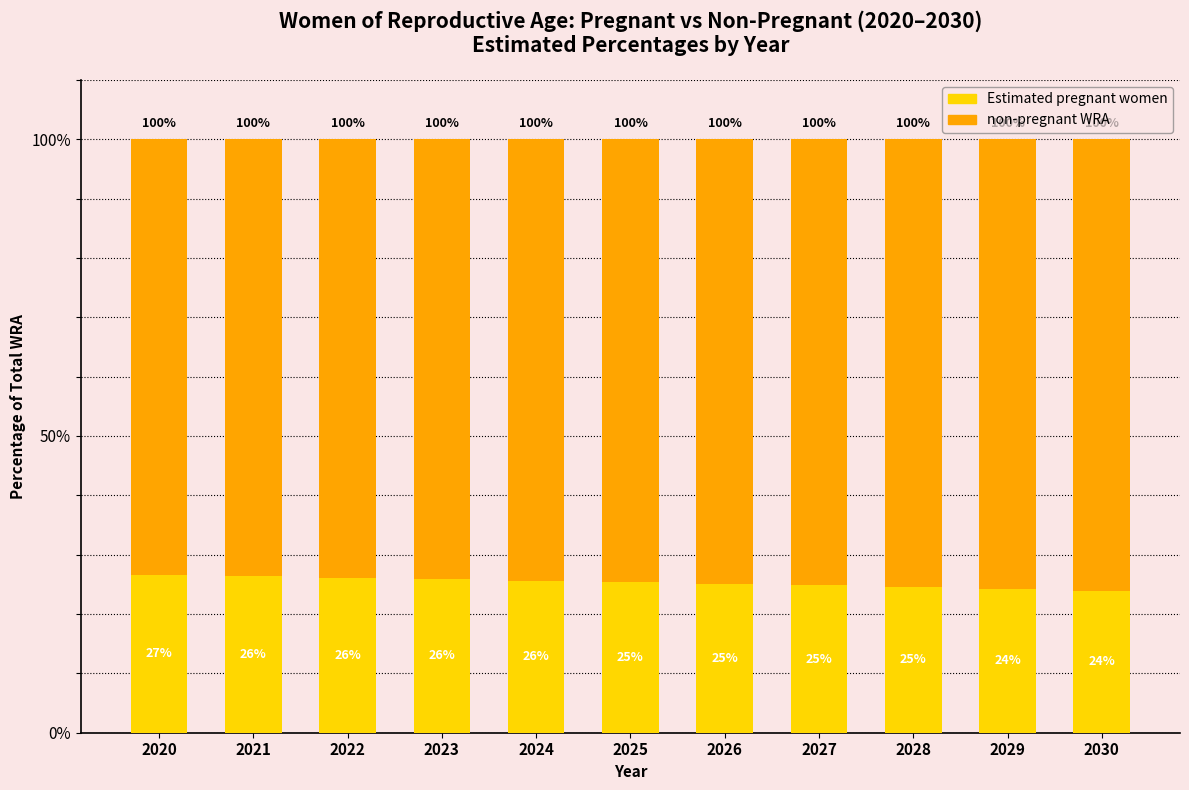

Which series changed the most between 2021 and 2025?

Estimated pregnant women